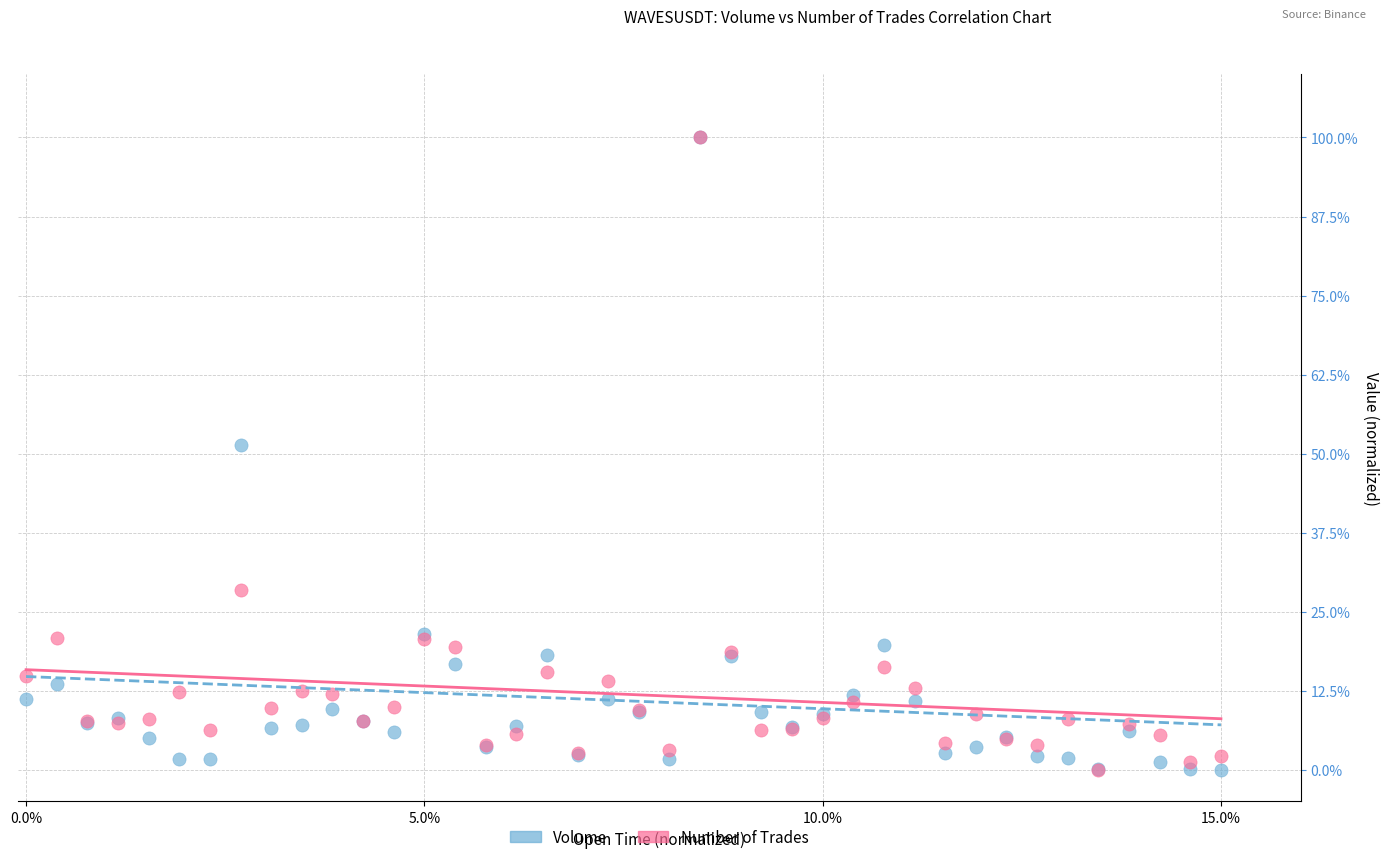

What are all the series names shown in the legend?

Volume, Number of Trades